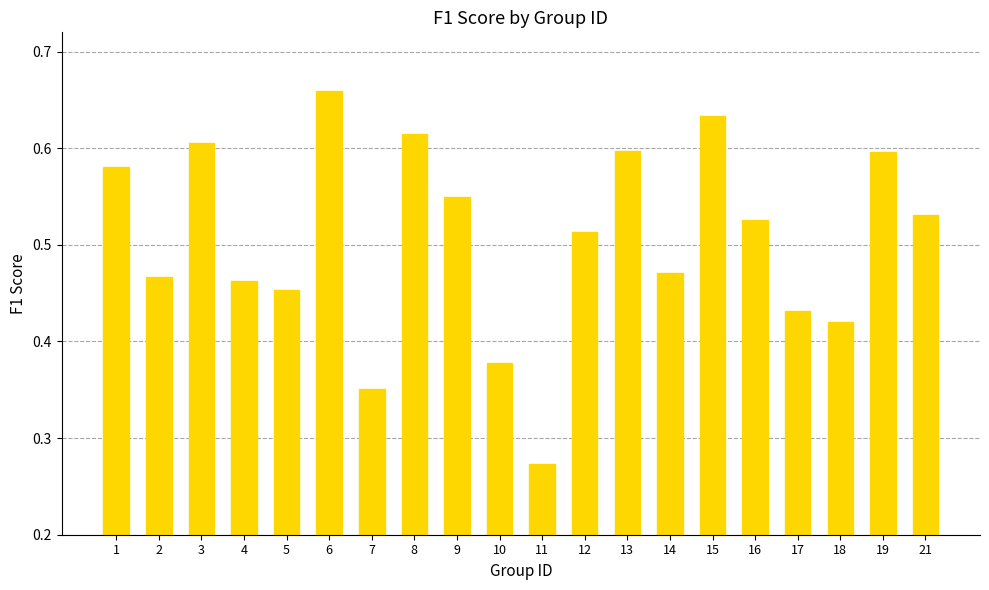

How many values are between 0 and 1?

20